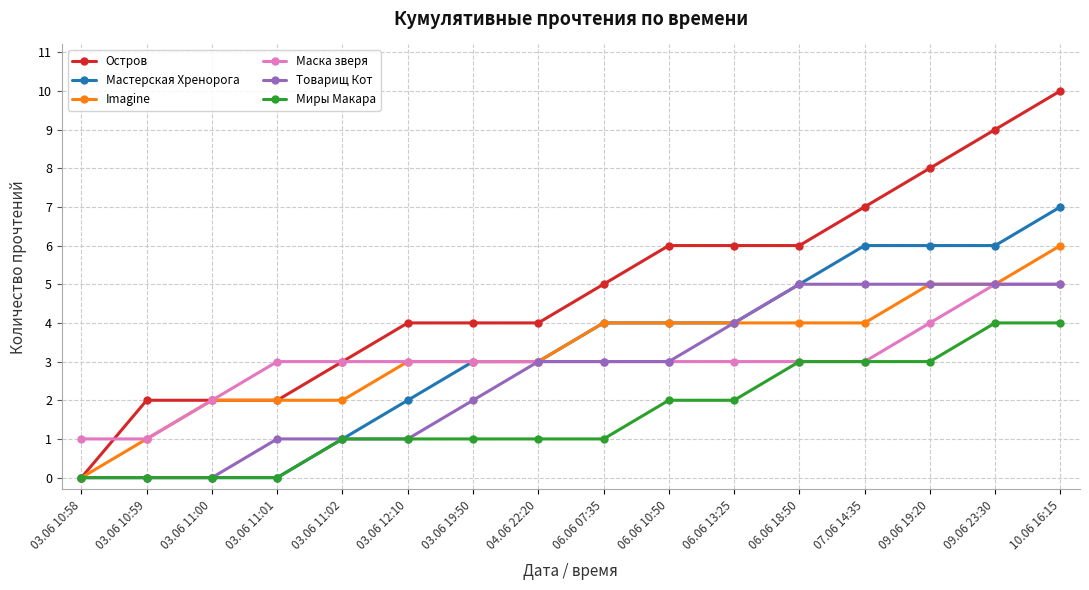

Reading right to left, list all the values displayed in this chart.

Остров: 10.06 16:15=10	09.06 23:30=9	09.06 19:20=8	07.06 14:35=7	06.06 18:50=6	06.06 13:25=6	06.06 10:50=6	06.06 07:35=5	04.06 22:20=4	03.06 19:50=4	03.06 12:10=4	03.06 11:02=3	03.06 11:01=2	03.06 11:00=2	03.06 10:59=2	03.06 10:58=0
Мастерская Хренорога: 10.06 16:15=7	09.06 23:30=6	09.06 19:20=6	07.06 14:35=6	06.06 18:50=5	06.06 13:25=4	06.06 10:50=4	06.06 07:35=4	04.06 22:20=3	03.06 19:50=3	03.06 12:10=2	03.06 11:02=1	03.06 11:01=0	03.06 11:00=0	03.06 10:59=0	03.06 10:58=0
Imagine: 10.06 16:15=6	09.06 23:30=5	09.06 19:20=5	07.06 14:35=4	06.06 18:50=4	06.06 13:25=4	06.06 10:50=4	06.06 07:35=4	04.06 22:20=3	03.06 19:50=3	03.06 12:10=3	03.06 11:02=2	03.06 11:01=2	03.06 11:00=2	03.06 10:59=1	03.06 10:58=0
Маска зверя: 10.06 16:15=5	09.06 23:30=5	09.06 19:20=4	07.06 14:35=3	06.06 18:50=3	06.06 13:25=3	06.06 10:50=3	06.06 07:35=3	04.06 22:20=3	03.06 19:50=3	03.06 12:10=3	03.06 11:02=3	03.06 11:01=3	03.06 11:00=2	03.06 10:59=1	03.06 10:58=1
Товарищ Кот: 10.06 16:15=5	09.06 23:30=5	09.06 19:20=5	07.06 14:35=5	06.06 18:50=5	06.06 13:25=4	06.06 10:50=3	06.06 07:35=3	04.06 22:20=3	03.06 19:50=2	03.06 12:10=1	03.06 11:02=1	03.06 11:01=1	03.06 11:00=0	03.06 10:59=0	03.06 10:58=0
Миры Макара: 10.06 16:15=4	09.06 23:30=4	09.06 19:20=3	07.06 14:35=3	06.06 18:50=3	06.06 13:25=2	06.06 10:50=2	06.06 07:35=1	04.06 22:20=1	03.06 19:50=1	03.06 12:10=1	03.06 11:02=1	03.06 11:01=0	03.06 11:00=0	03.06 10:59=0	03.06 10:58=0